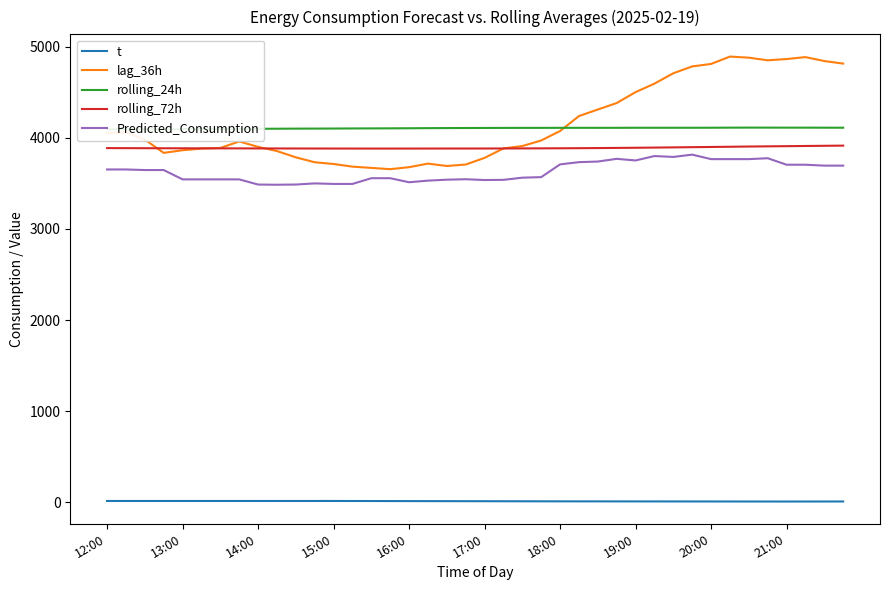

True or false: rolling_24h and rolling_72h cross at least once.

False